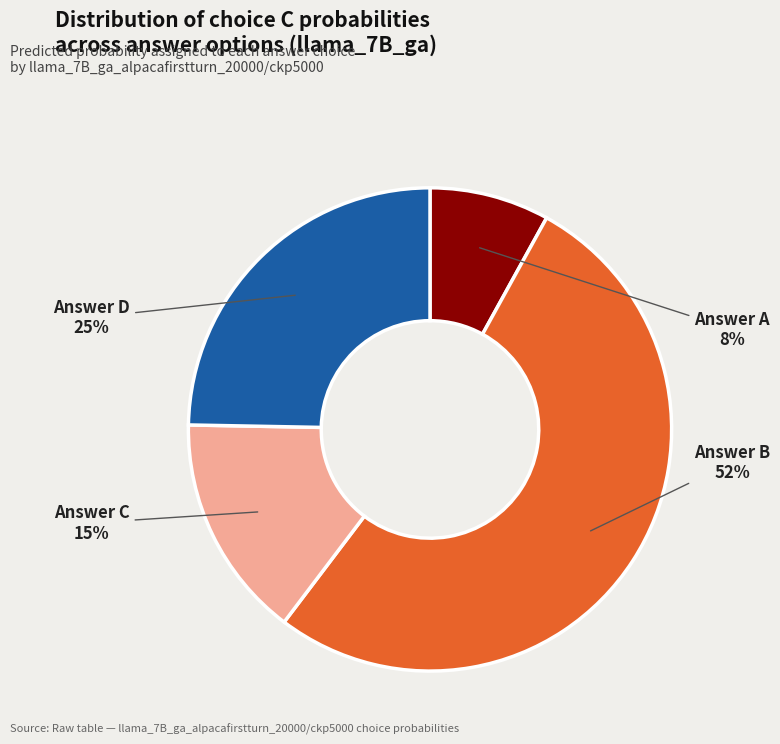

To the nearest percent, what is the average slice percentage?

25%